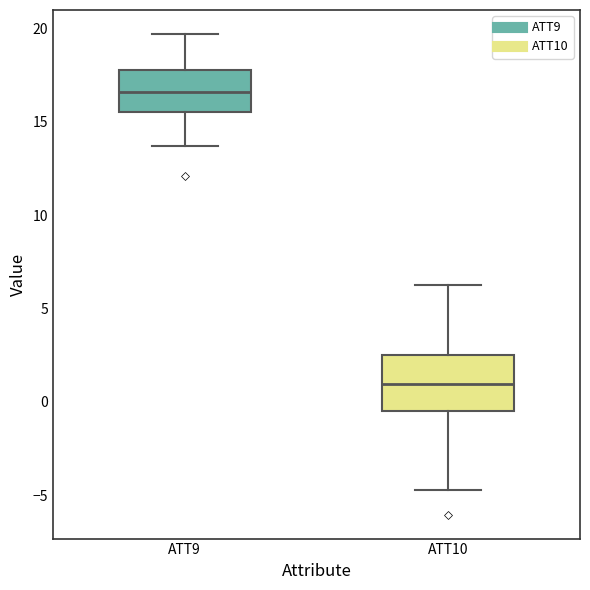

Where is the lower edge of the box for ATT9 on the y-axis? The values are not printed on the chart, so give them approximately, as read against the axis.

15.5